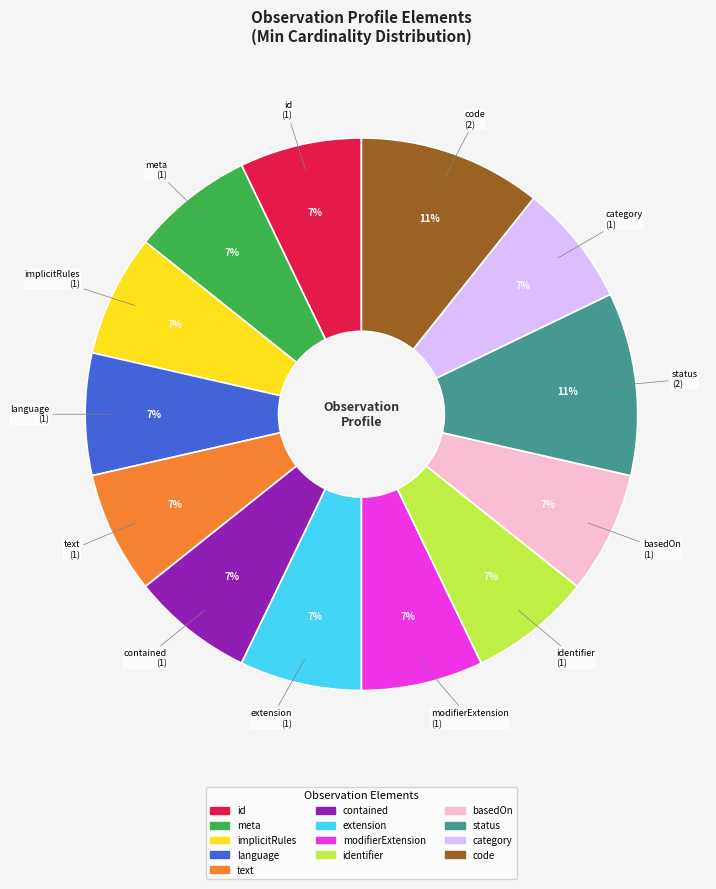

How many slices are in this pie chart?

13